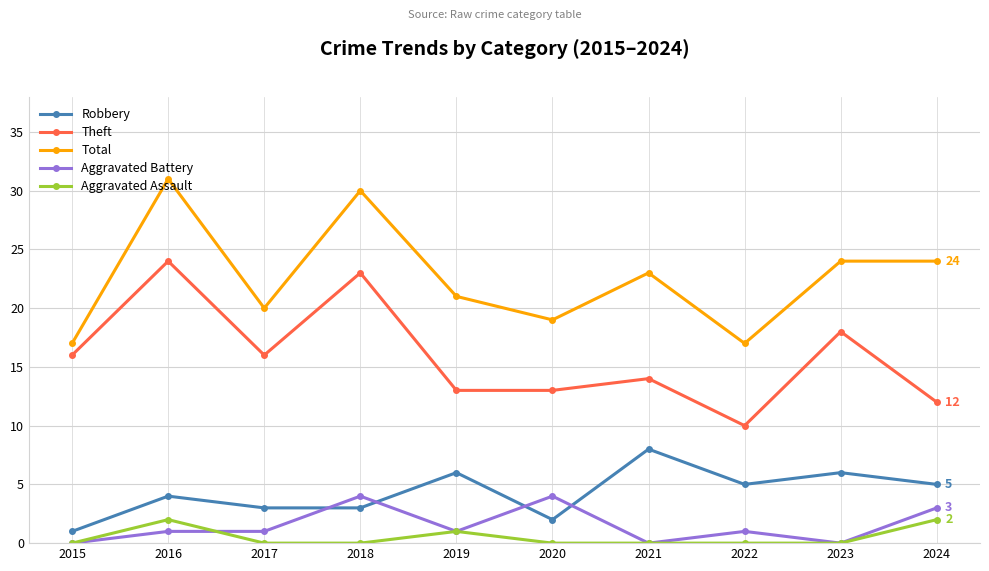

At 2020, list the series in order from smallest to largest.

Aggravated Assault, Robbery, Aggravated Battery, Theft, Total